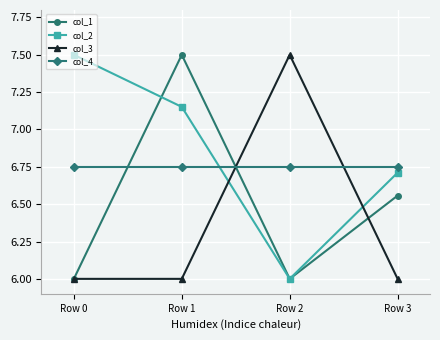

Is it true that col_1 equals 3.5 at Row 0?

False